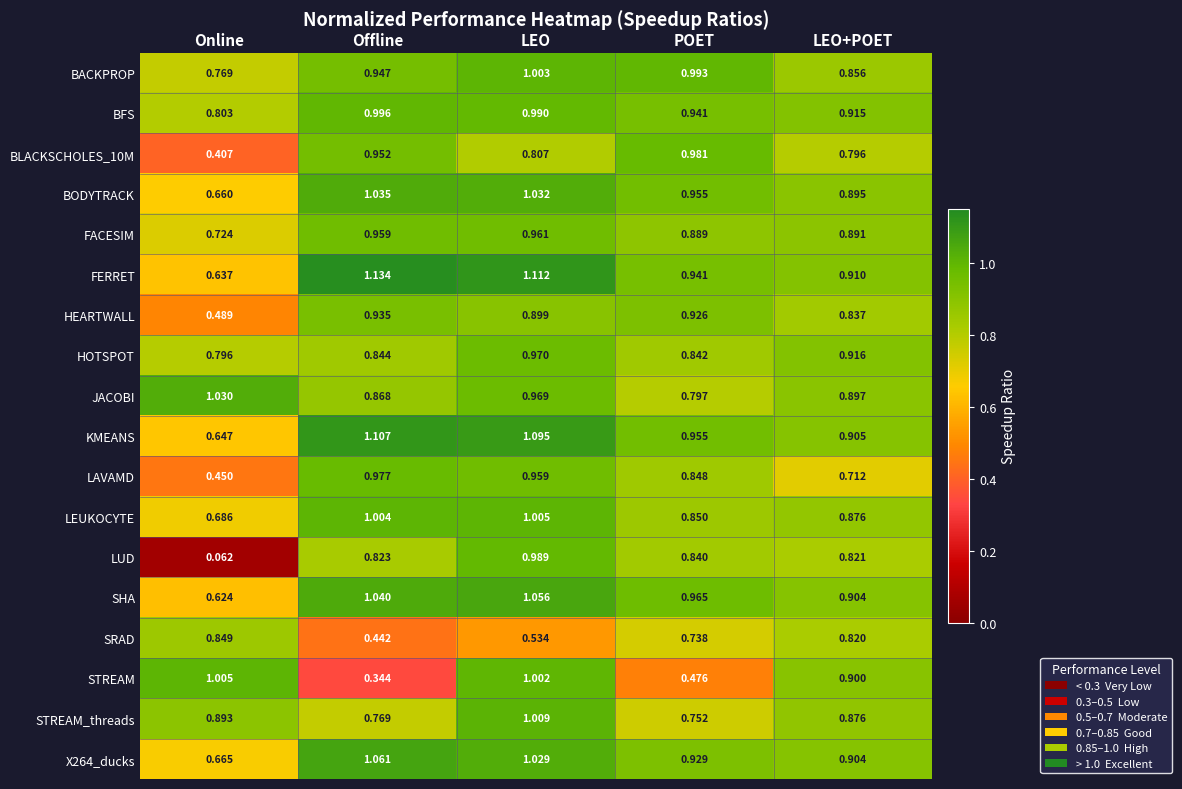

Which category has the highest value in the BLACKSCHOLES_10M series?

POET